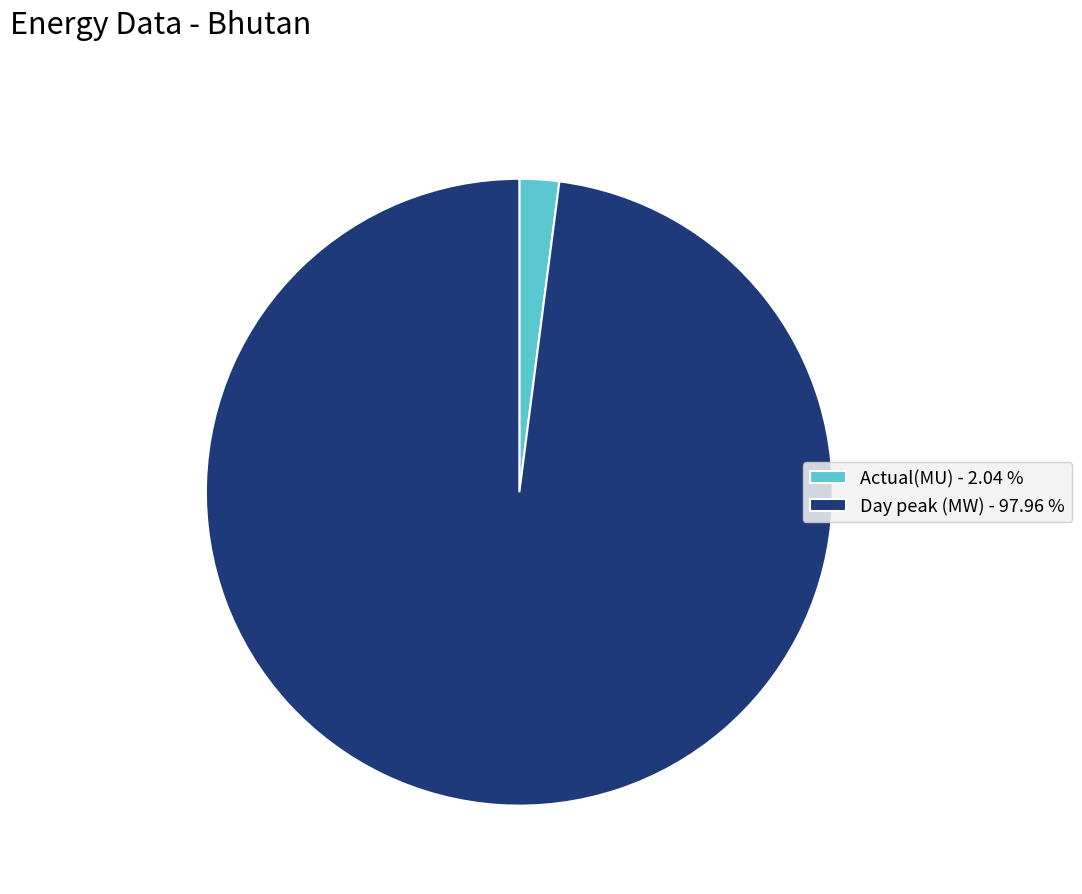

Count the number of slices in the pie.

2